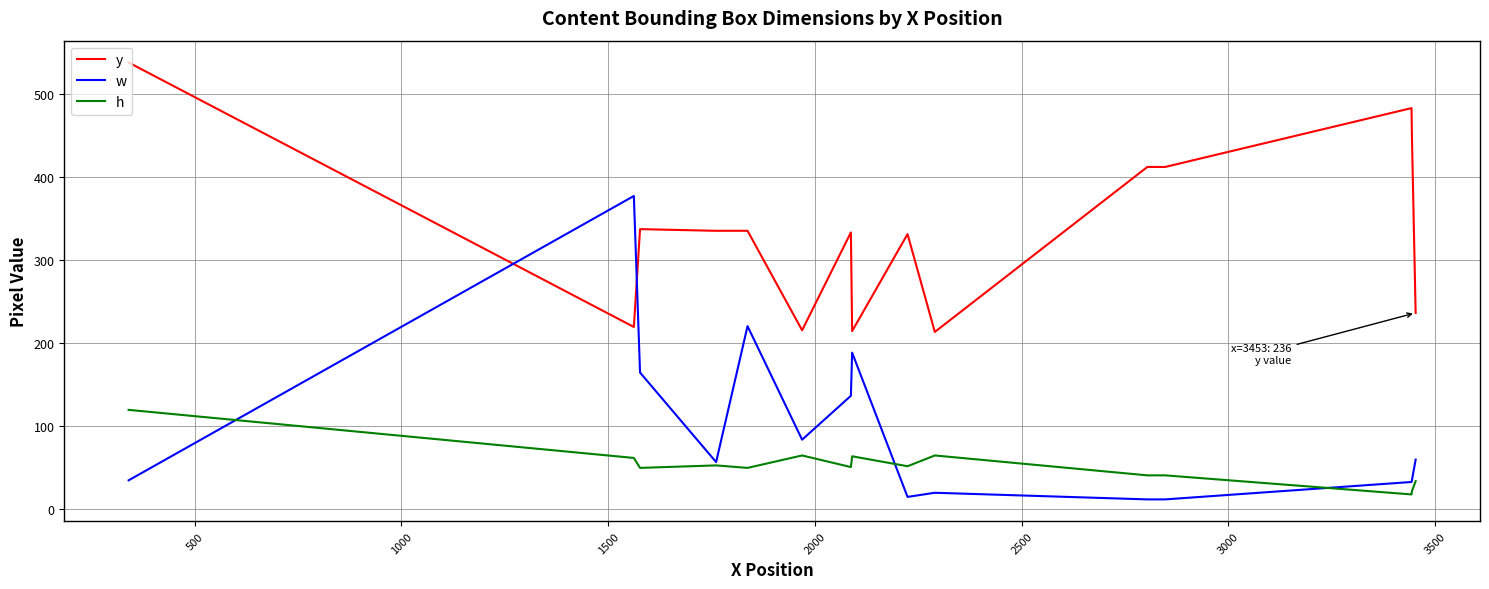

True or false: y and w cross at least once.

True